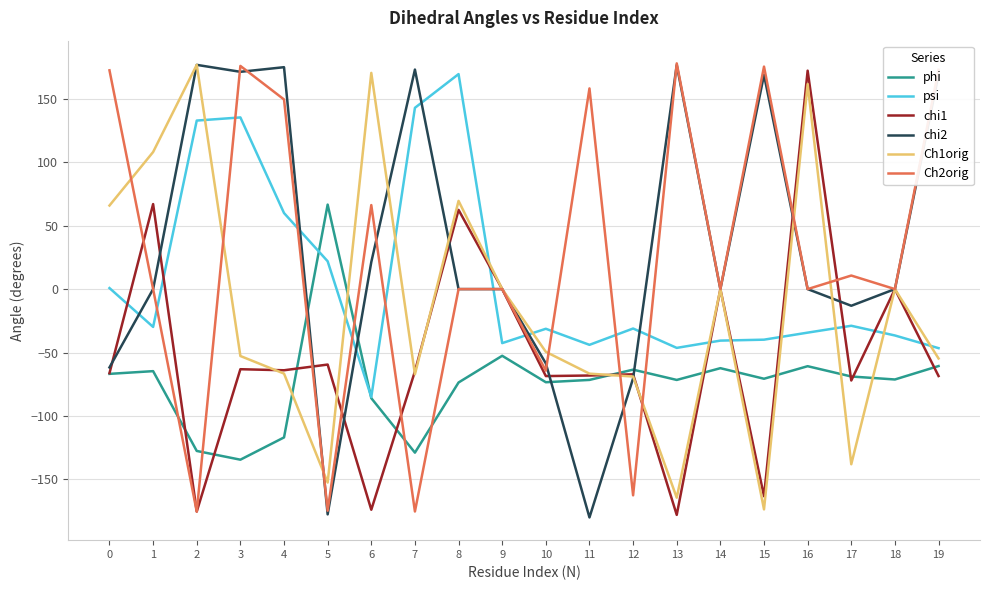

Is the value of phi at 2 greater than the value of chi1 at 9?

No